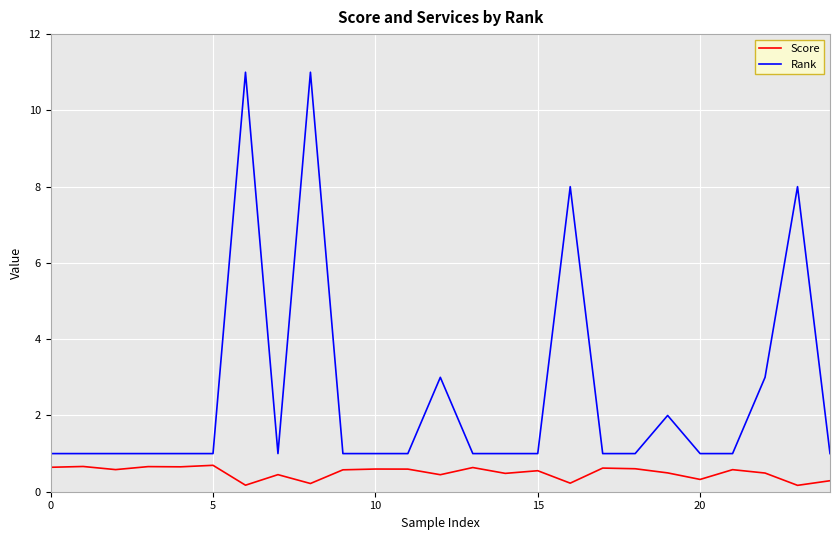

True or false: Score and Rank cross at least once.

False